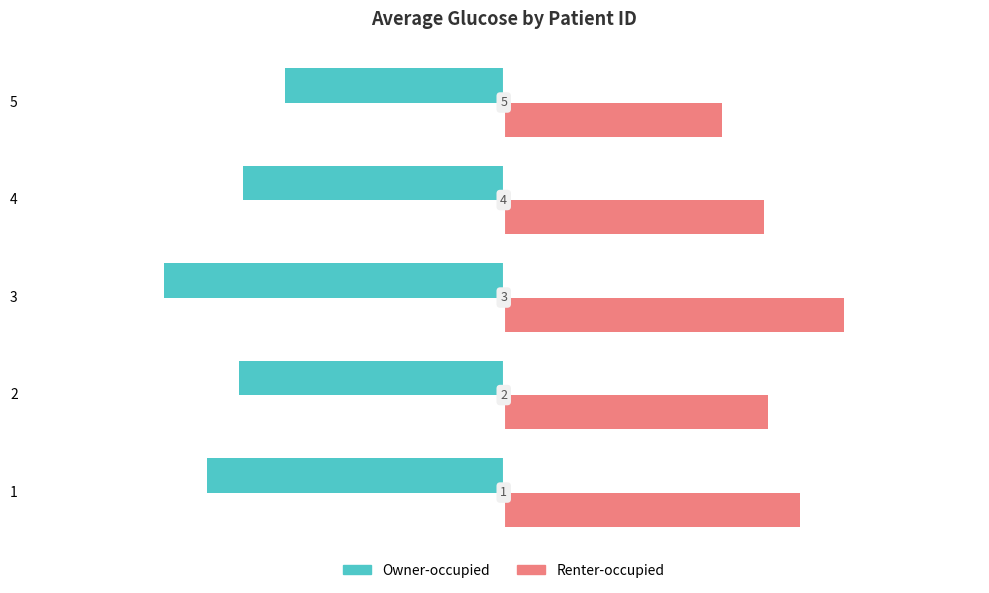

Rank the series by their maximum value, from highest to lowest.

Renter-occupied, Owner-occupied